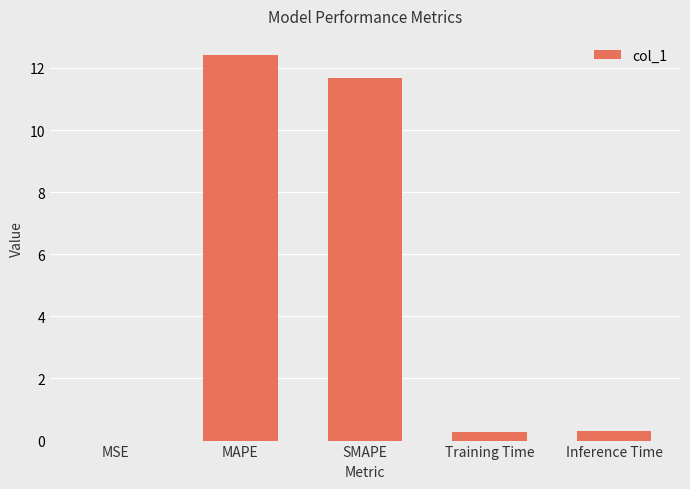

The value at MSE is 0.0. True or false?

True